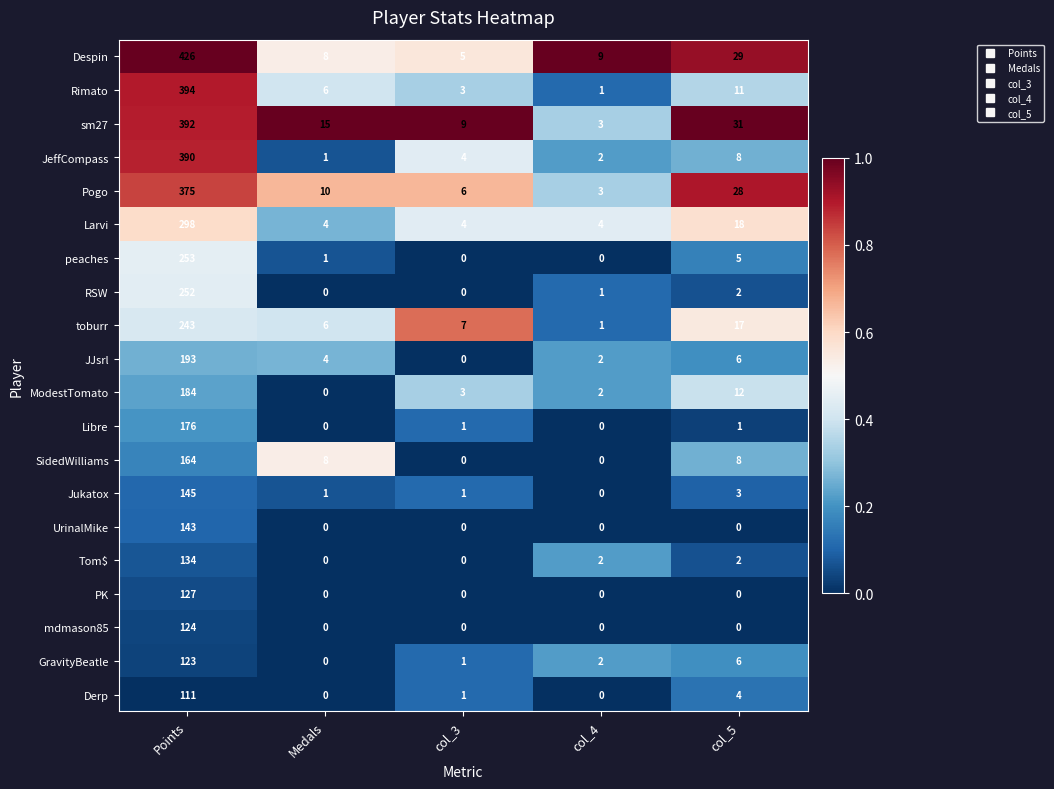

Which series has the largest range (max minus min)?

Despin